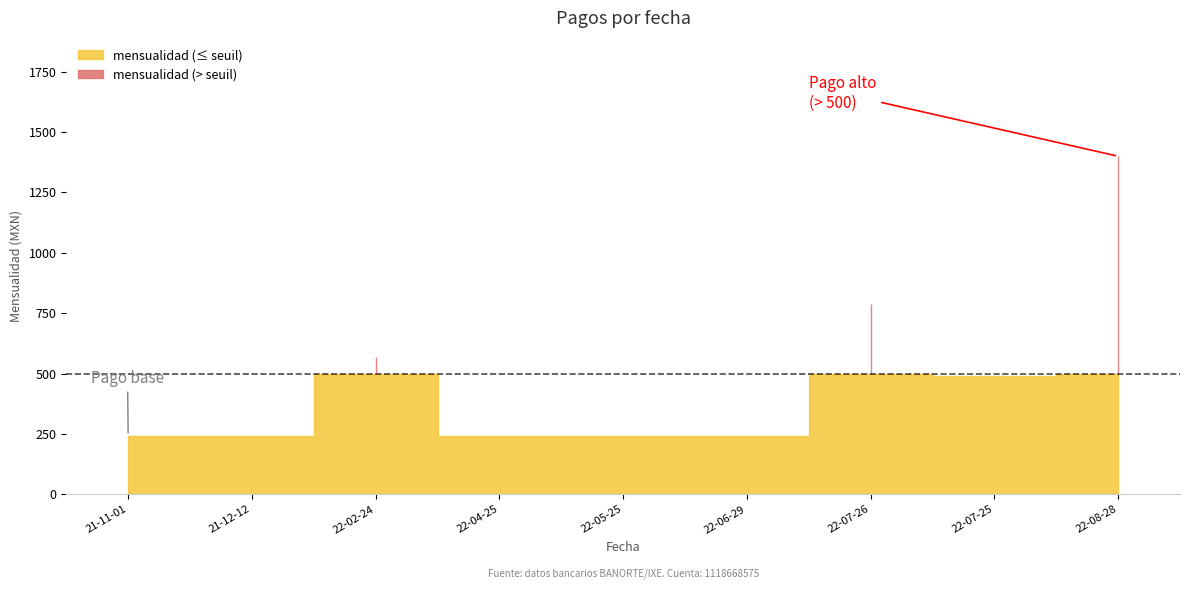

True or false: mensualidad has a value of 490 at 2022-07-25.

True